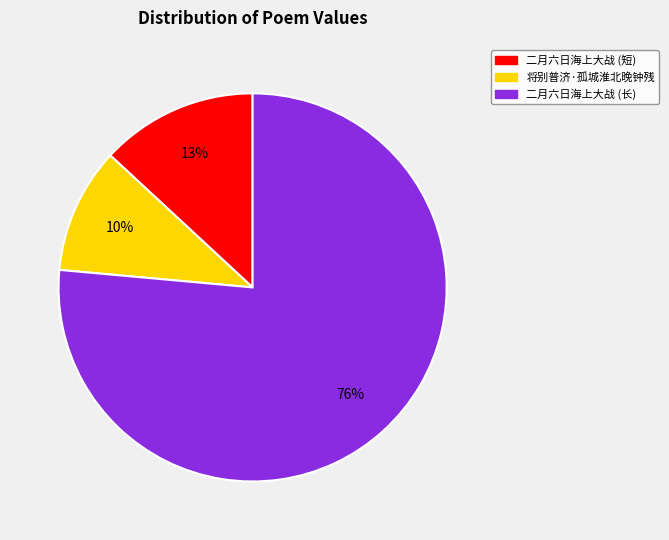

To the nearest percent, what is the average slice percentage?

33%